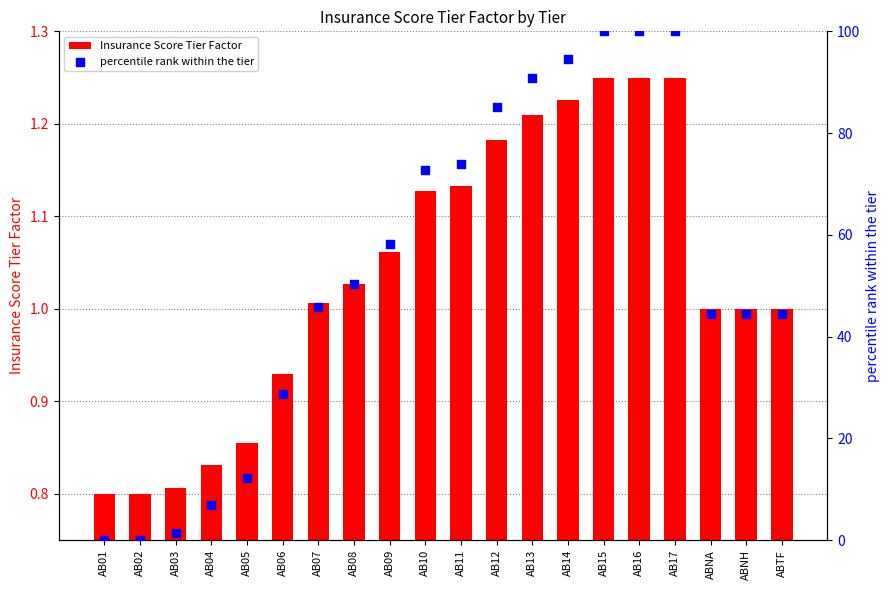

Is the value of Insurance Score Tier Factor at AB12 greater than the value of percentile rank within the tier at AB08?

No